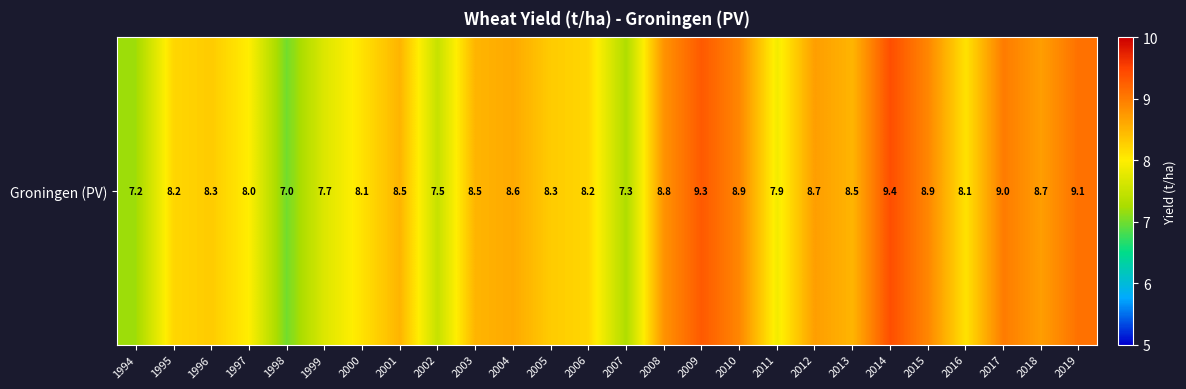

The chart shows a value of 13.9 at 2004. True or false?

False